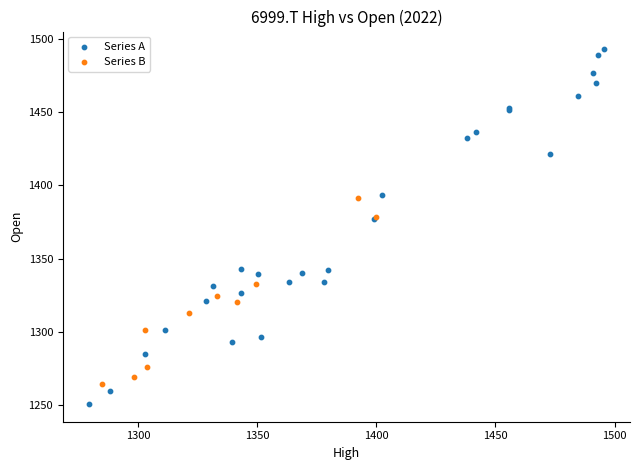

What are all the series names shown in the legend?

Series A, Series B